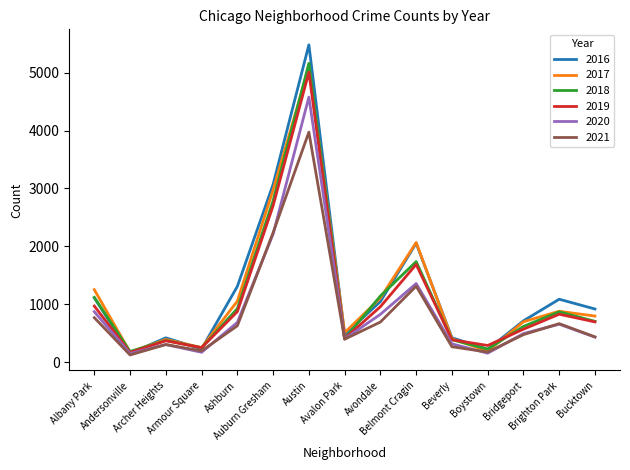

Which series has the widest spread of values?

2016